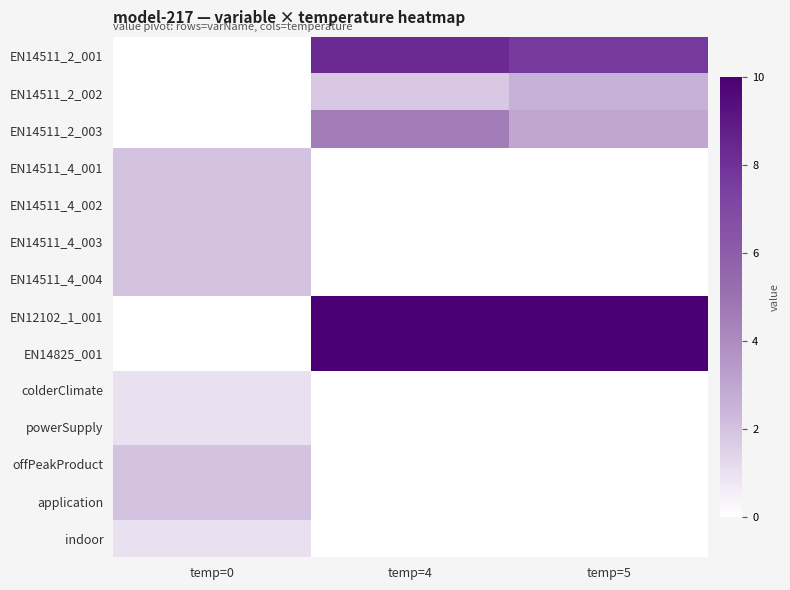

Rank the series by their maximum value, from lowest to highest.

colderClimate, powerSupply, indoor, EN14511_4_001, EN14511_4_002, EN14511_4_003, EN14511_4_004, offPeakProduct, application, EN14511_2_002, EN14511_2_003, EN14511_2_001, EN12102_1_001, EN14825_001